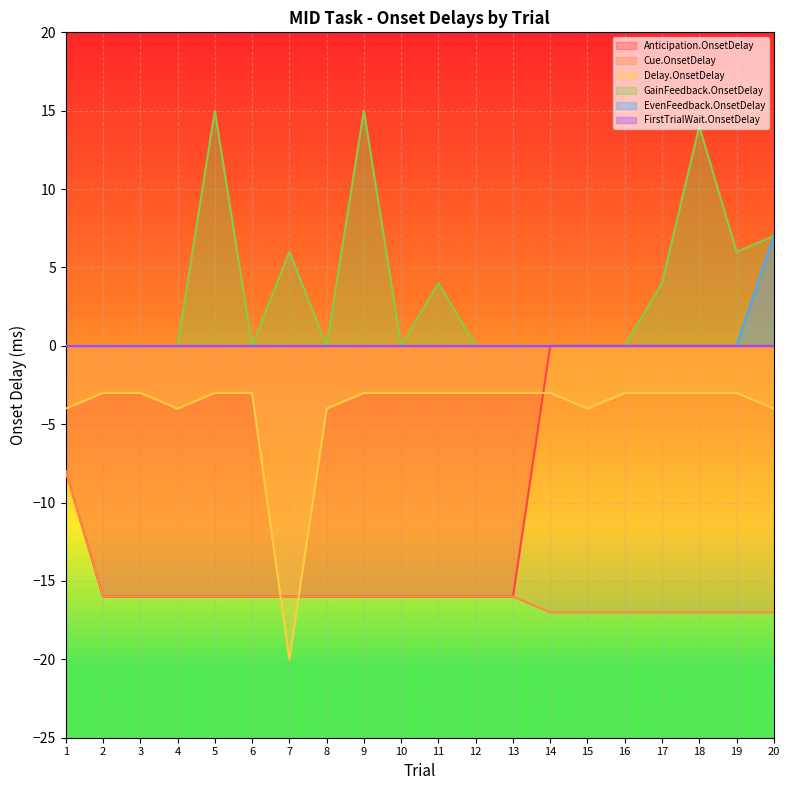

Is it true that GainFeedback.OnsetDelay equals 1 at 11?

False